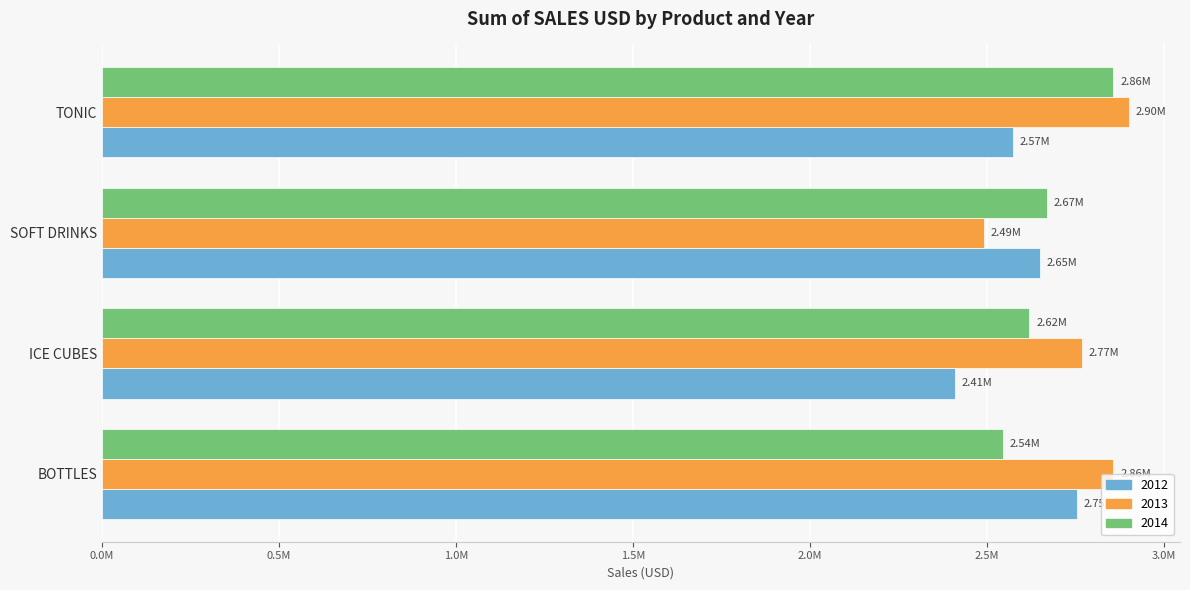

What are all the series names shown in the legend?

2012, 2013, 2014